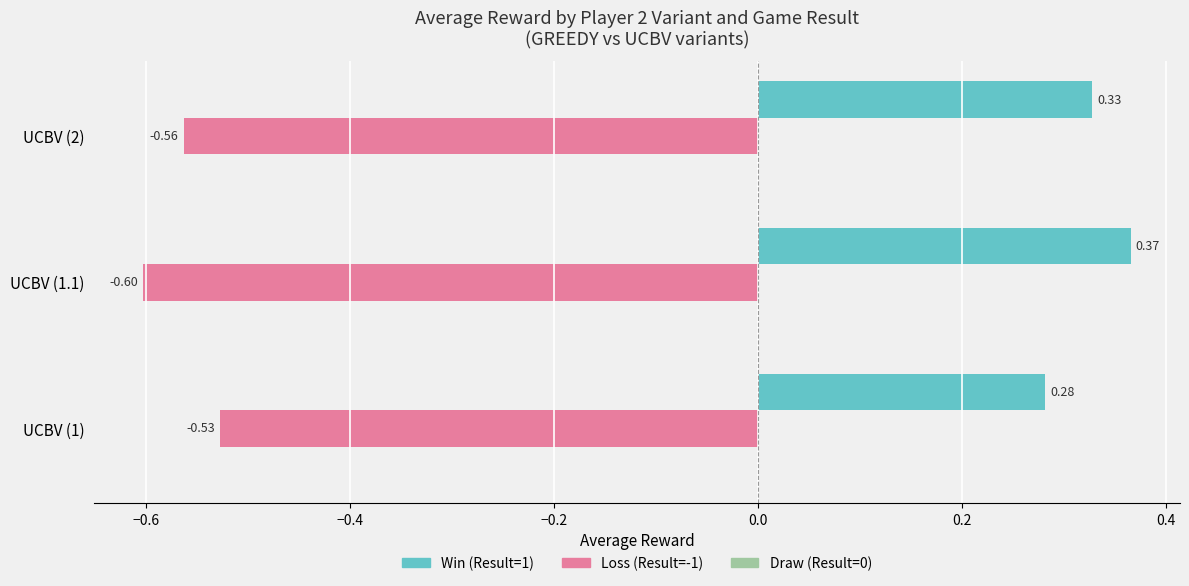

At how many categories does at least one series exceed 0?

3